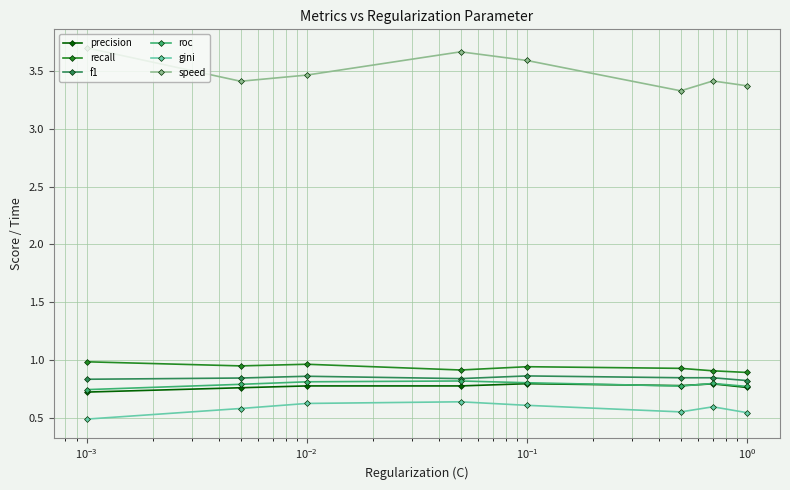

True or false: speed and f1 intersect in this chart.

False